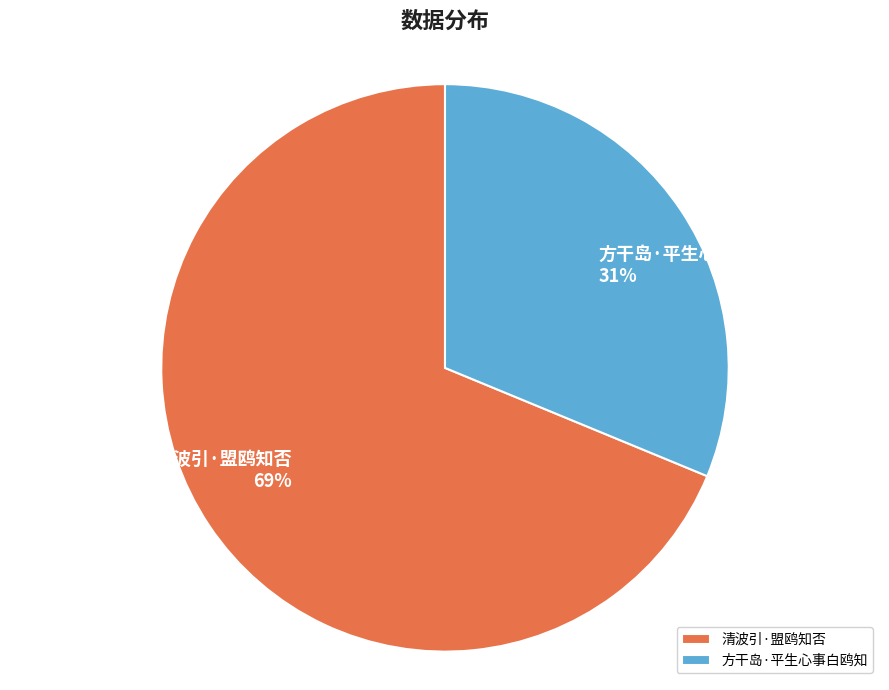

To the nearest percent, what is the difference between the 方干岛·平生心事白鸥知 and 清波引·盟鸥知否 slice percentages?

38%